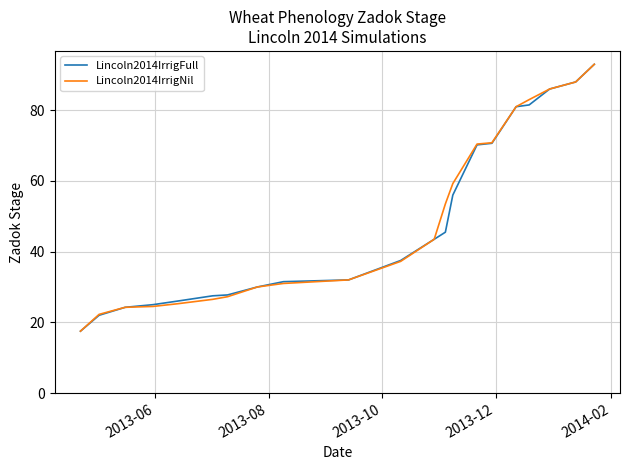

What is the greatest value displayed?

93.0